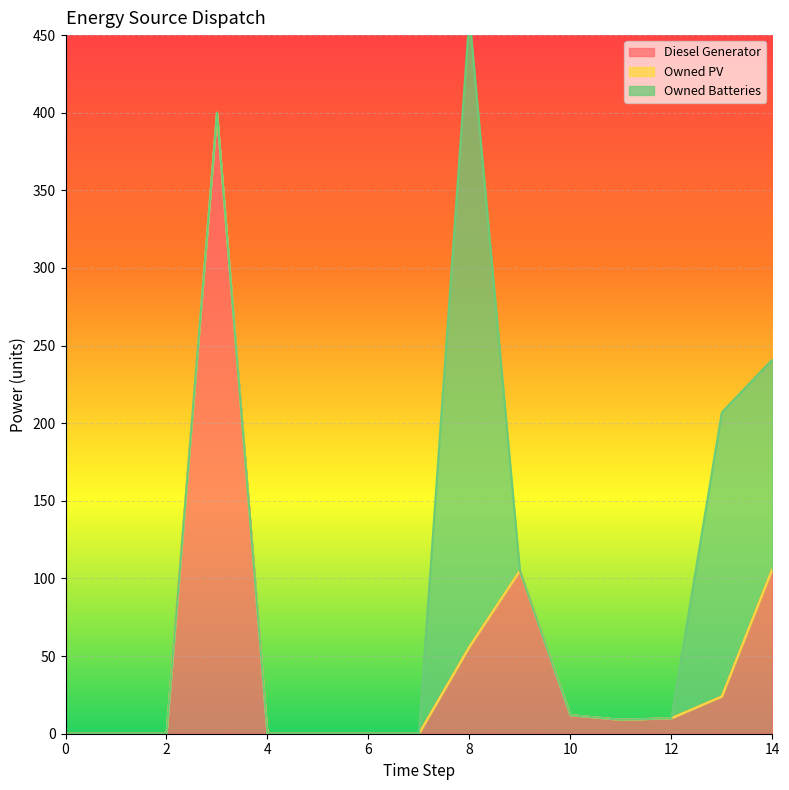

Which series has the largest total across all categories?

Owned Batteries